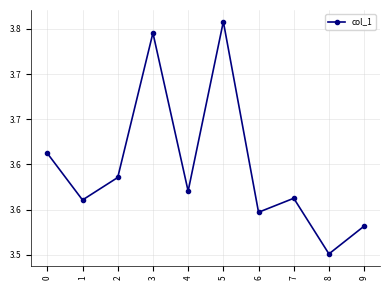

Rank the categories by value from highest to lowest.

5, 3, 0, 2, 4, 7, 1, 6, 9, 8